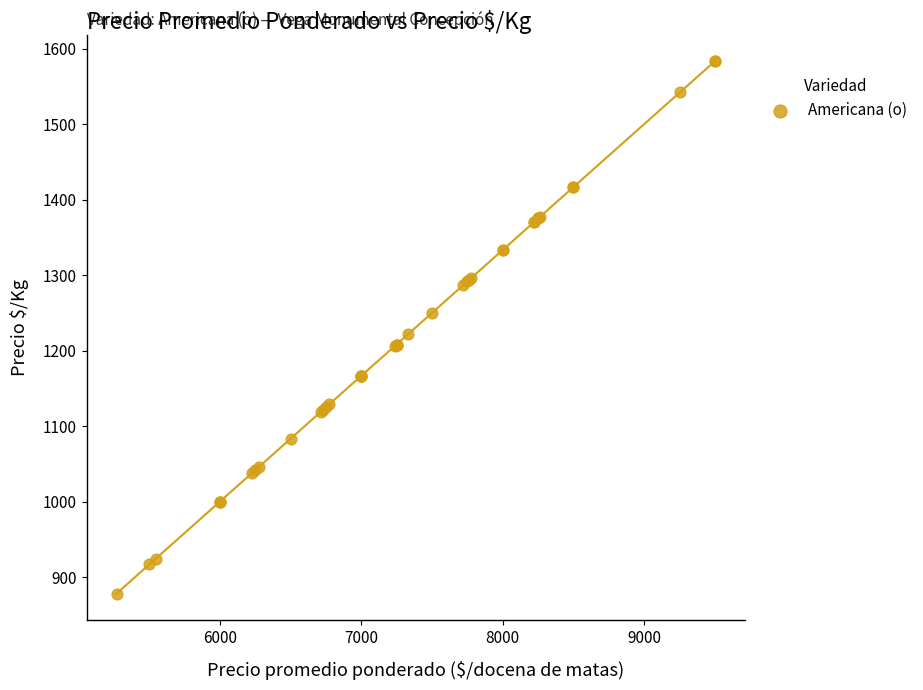

What Y value in the scatter plot is closest to 1230?

1222